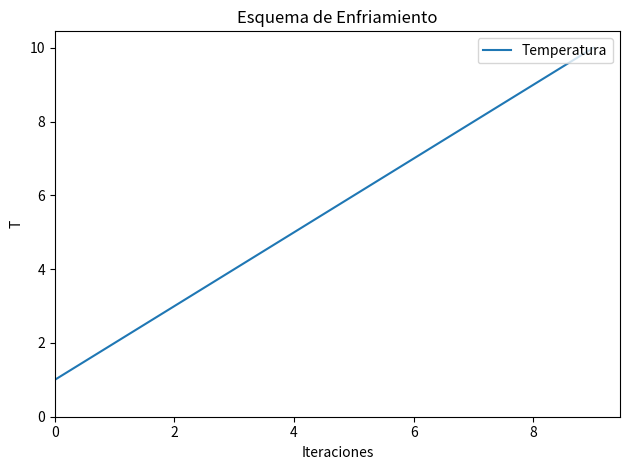

Count the values in the range 3 to 8.

6